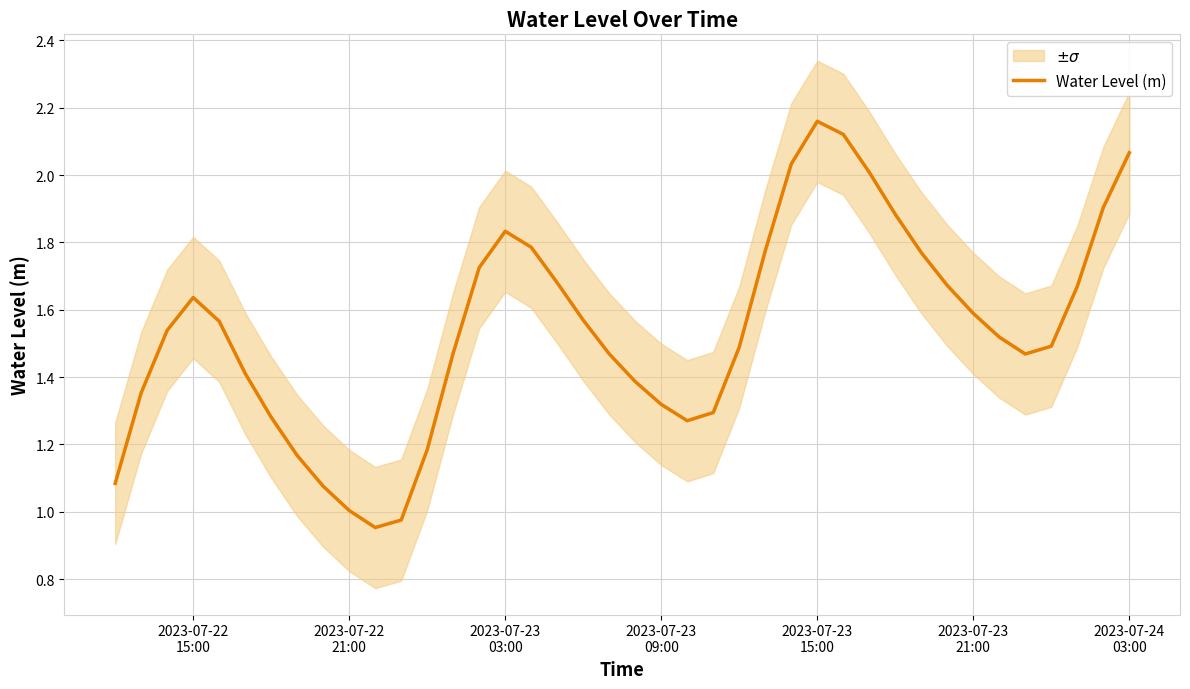

True or false: there are more than 1 points higher than both neighbors.

True